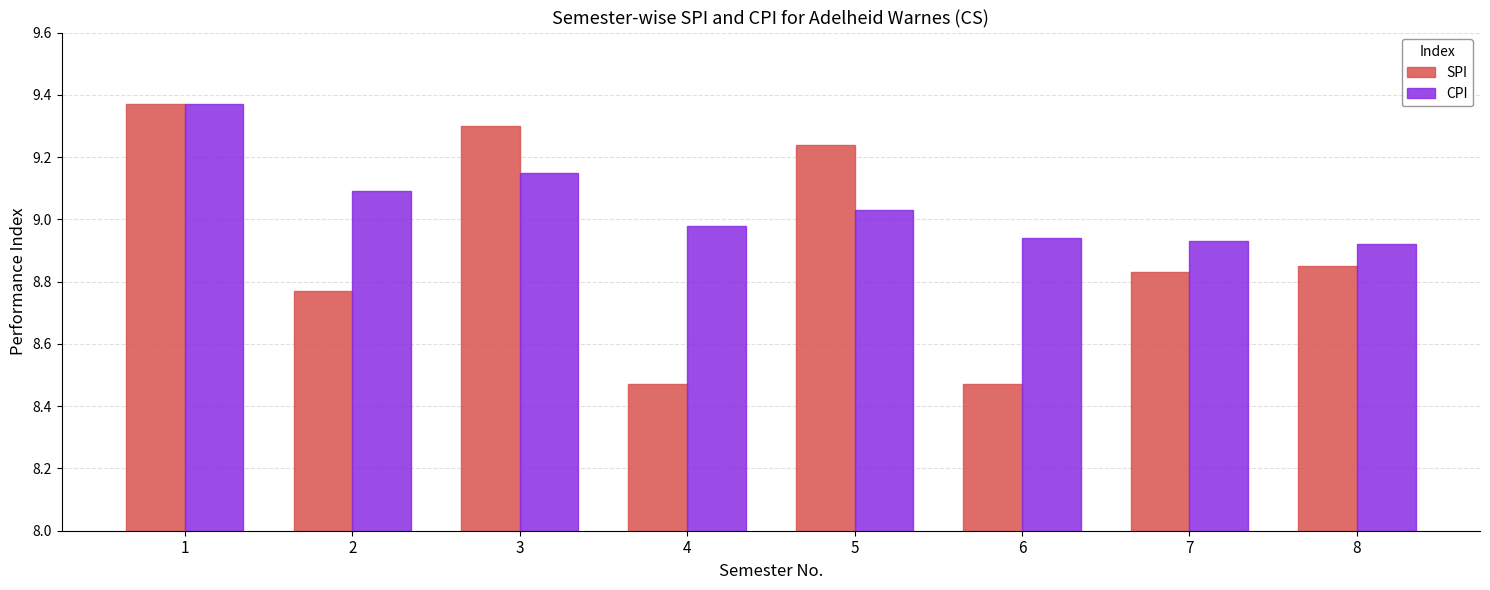

True or false: SPI has a value of 2.0 at 8.

False